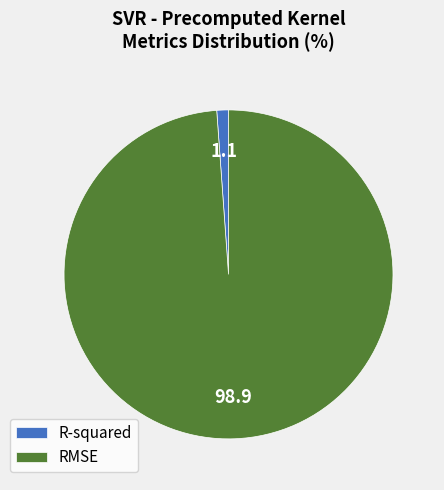

Count the number of slices in the pie.

2